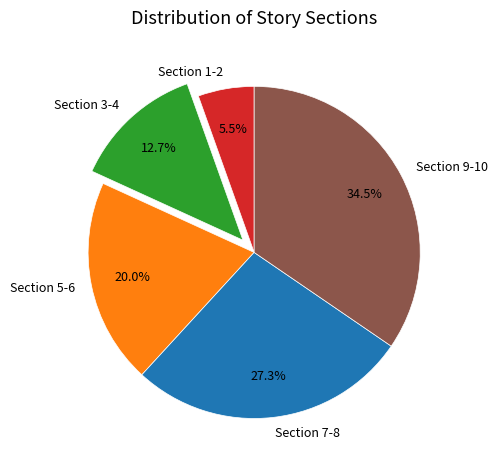

What is the smallest slice in the pie chart?

Section 1-2